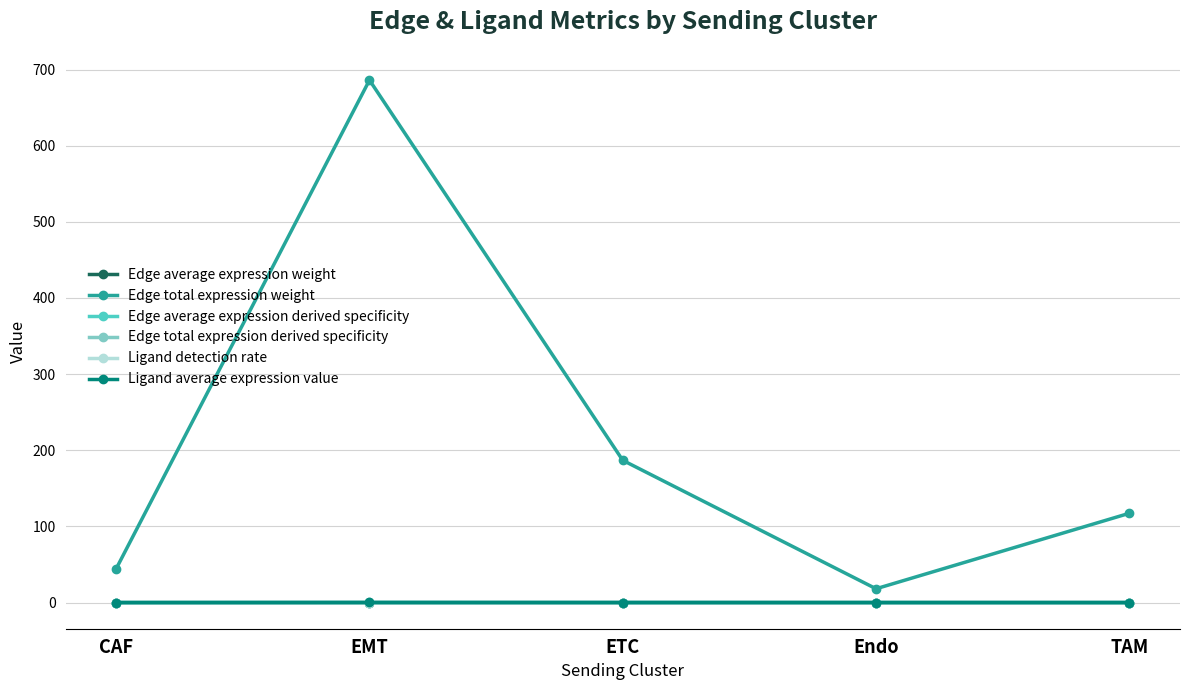

Between CAF and EMT, which series saw the biggest shift?

Edge total expression weight